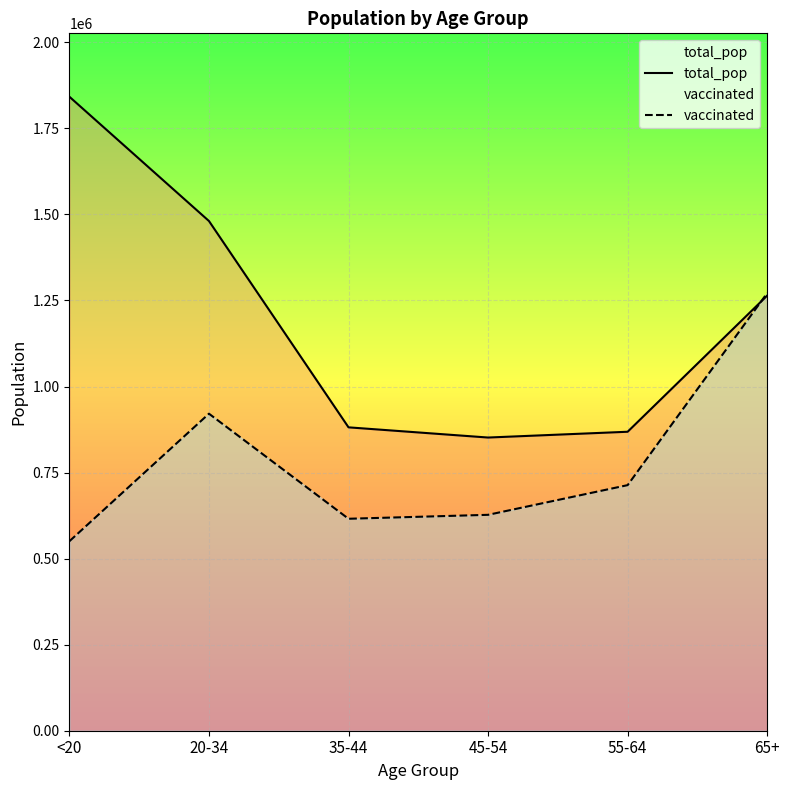

At which category does the chart reach its peak across all series?

<20